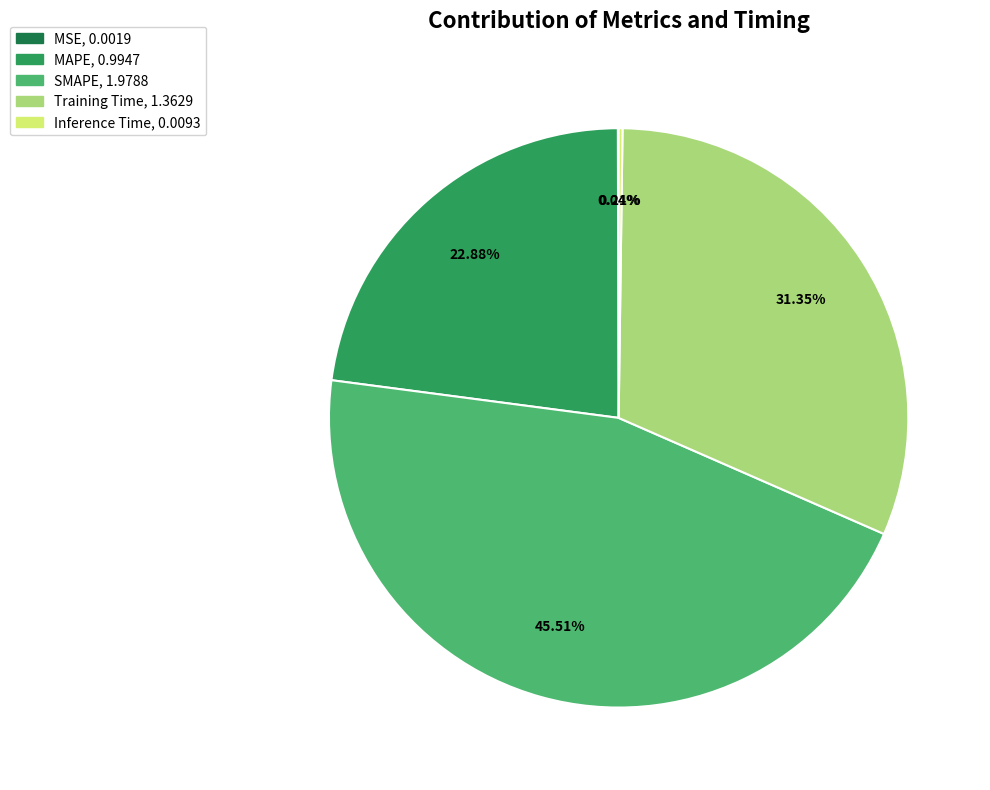

Do Training Time and SMAPE together represent more than half of the pie?

Yes